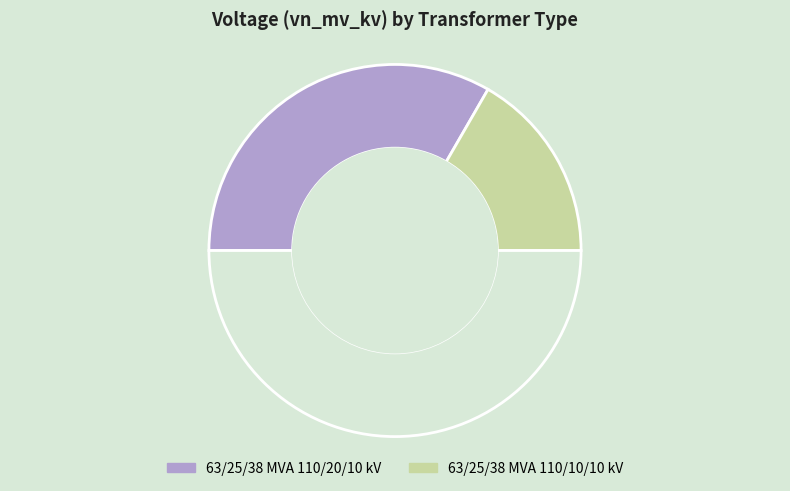

How many segments does this pie chart have?

3